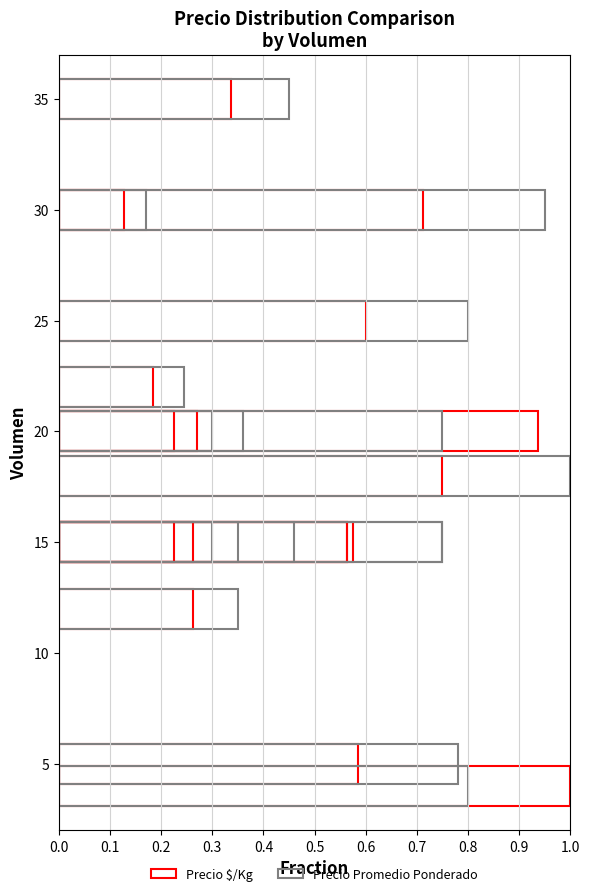

What is the label of the 7th bar from the right?

25